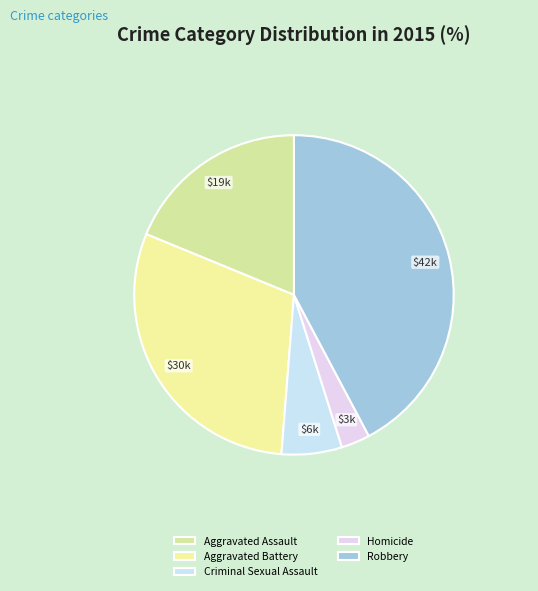

Does Aggravated Battery represent more than half of the total?

No